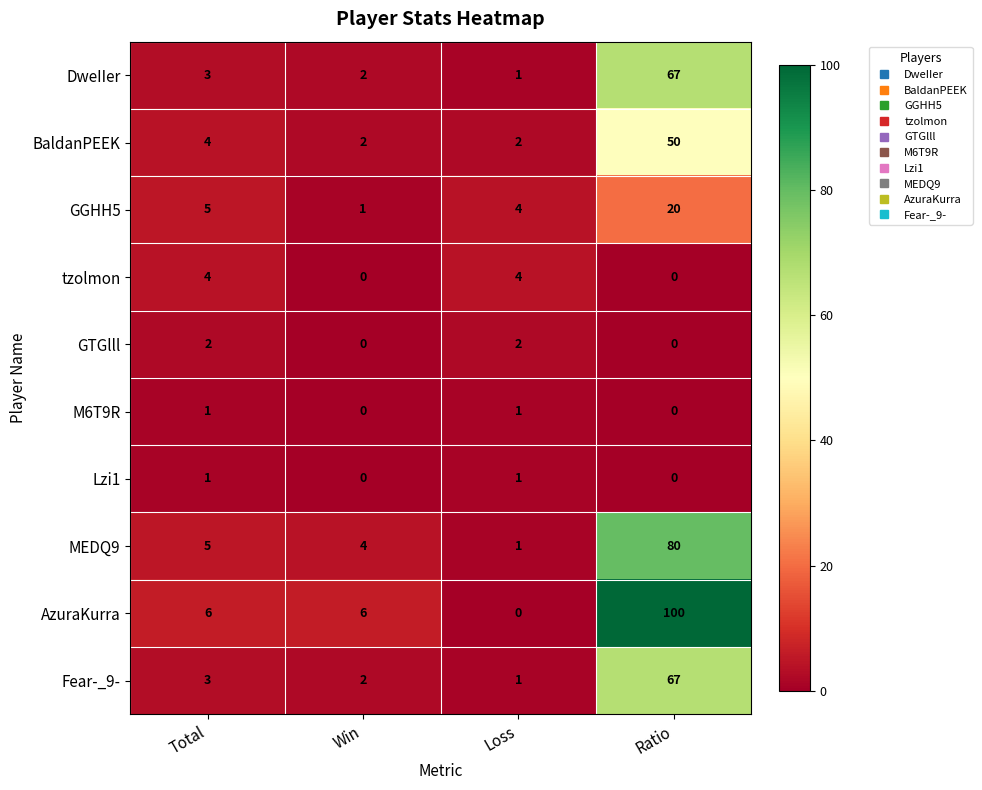

Which category has the highest value across all series?

Ratio